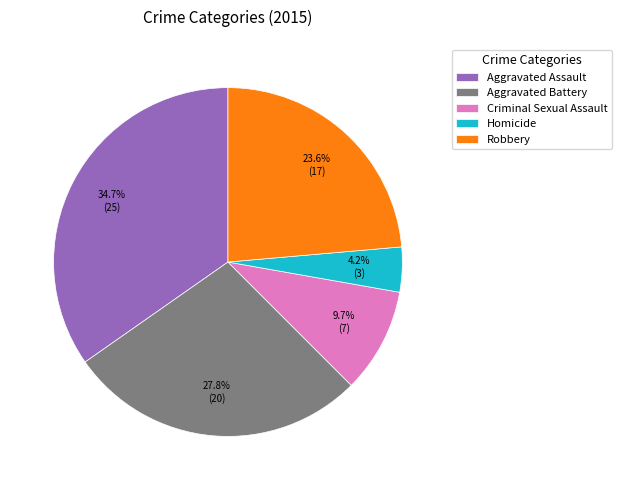

Is the sum of Criminal Sexual Assault and Homicide greater than half?

No